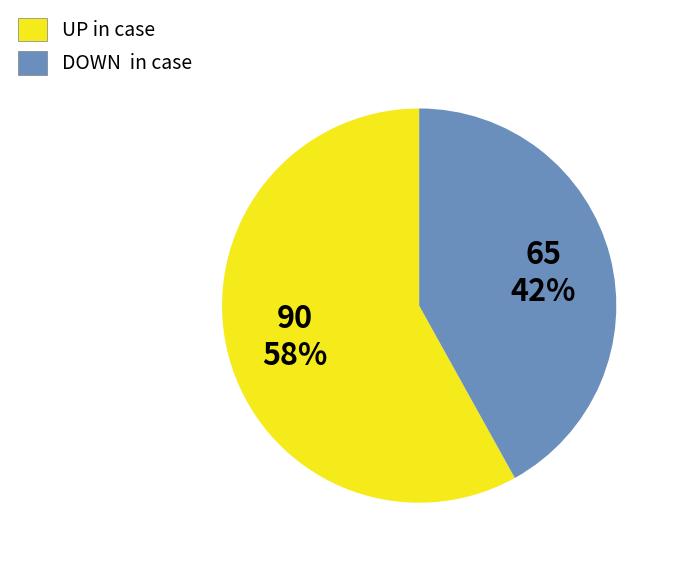

To the nearest percent, what portion does DOWN in case represent?

42%